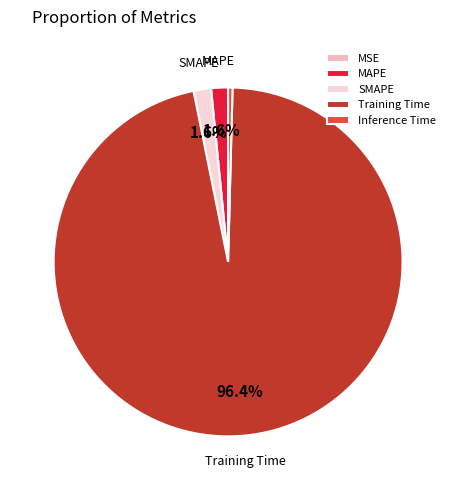

Between SMAPE and Training Time, which is larger?

Training Time